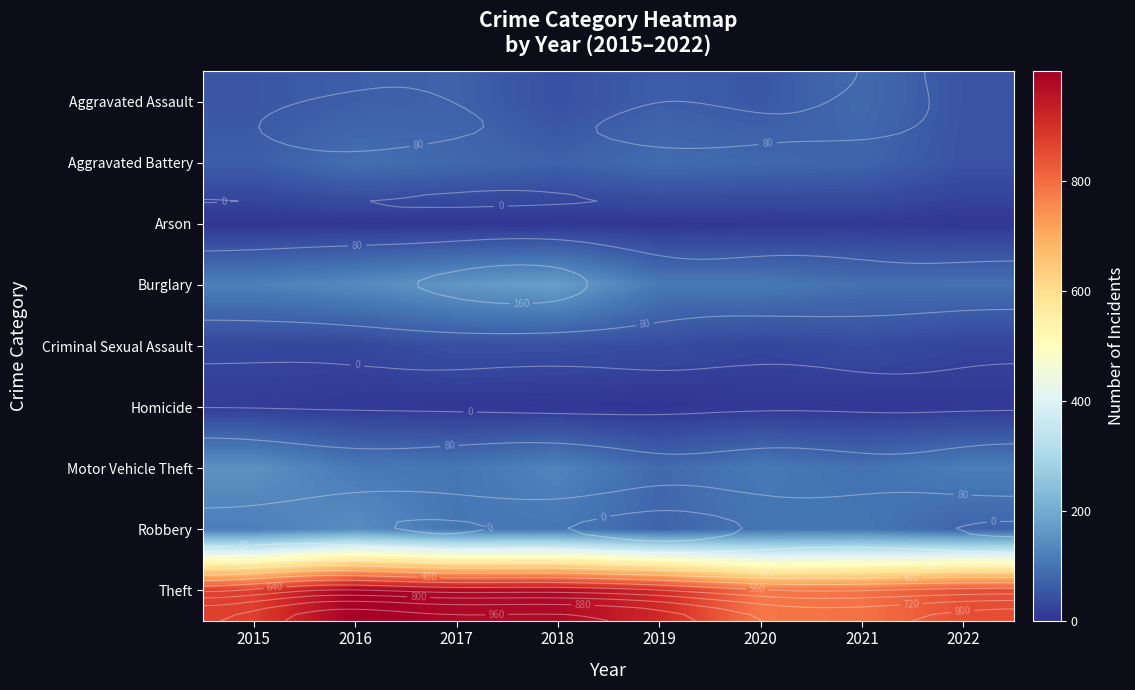

Which has a higher value, 2019 or 2021?

2021